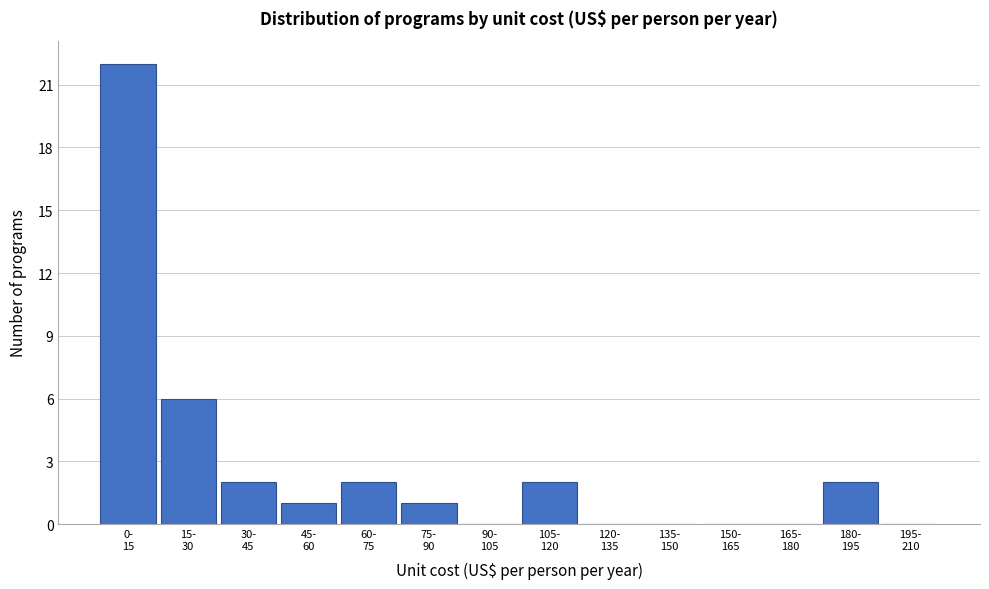

What is the greatest value displayed?

22